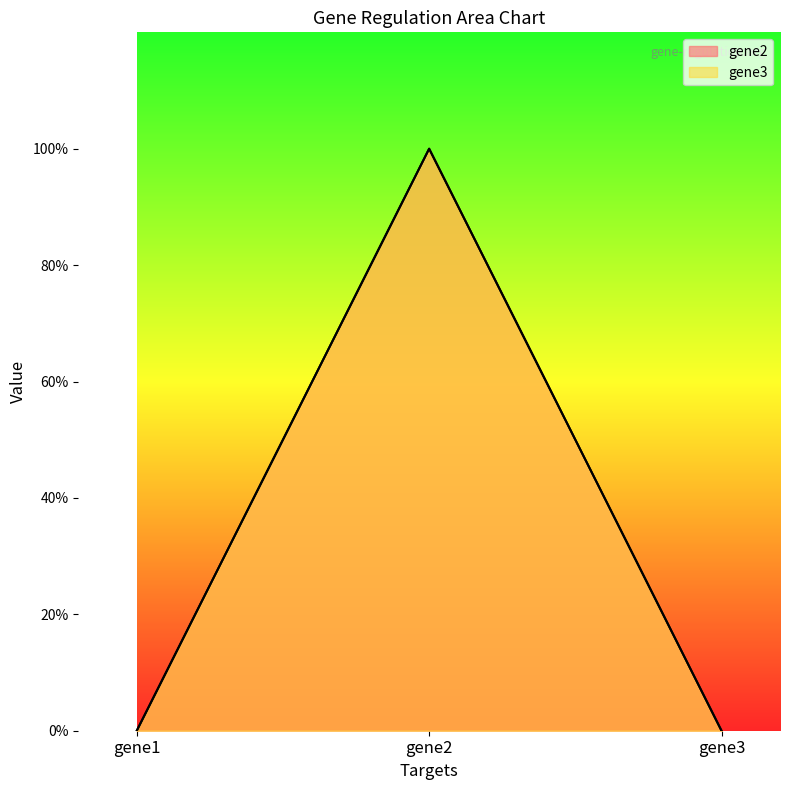

How many lines are shown in the chart?

2